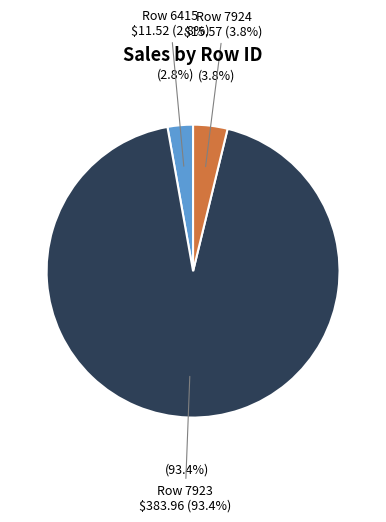

Rank the categories by value from highest to lowest.

Row 7923 (Phones)
$383.96, Row 7924 (Binders)
$15.57, Row 6415 (Binders)
$11.52